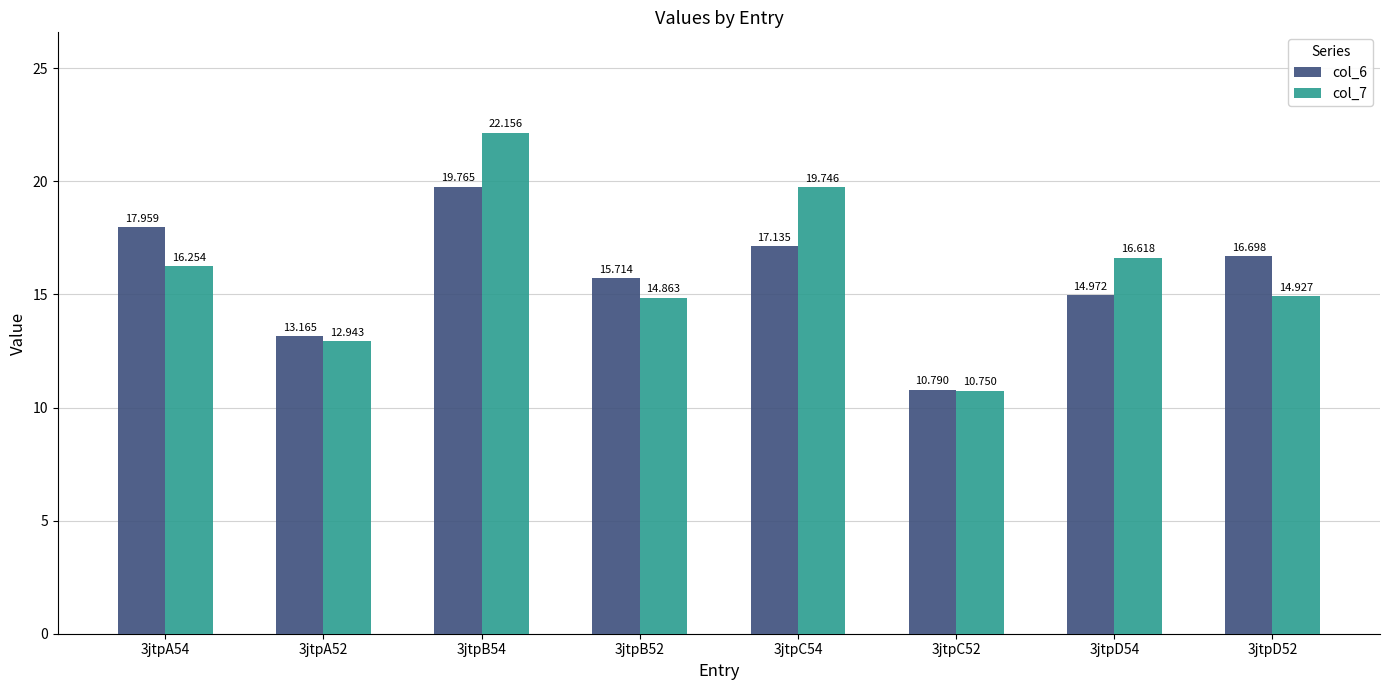

Rank the series by their maximum value, from highest to lowest.

col_7, col_6